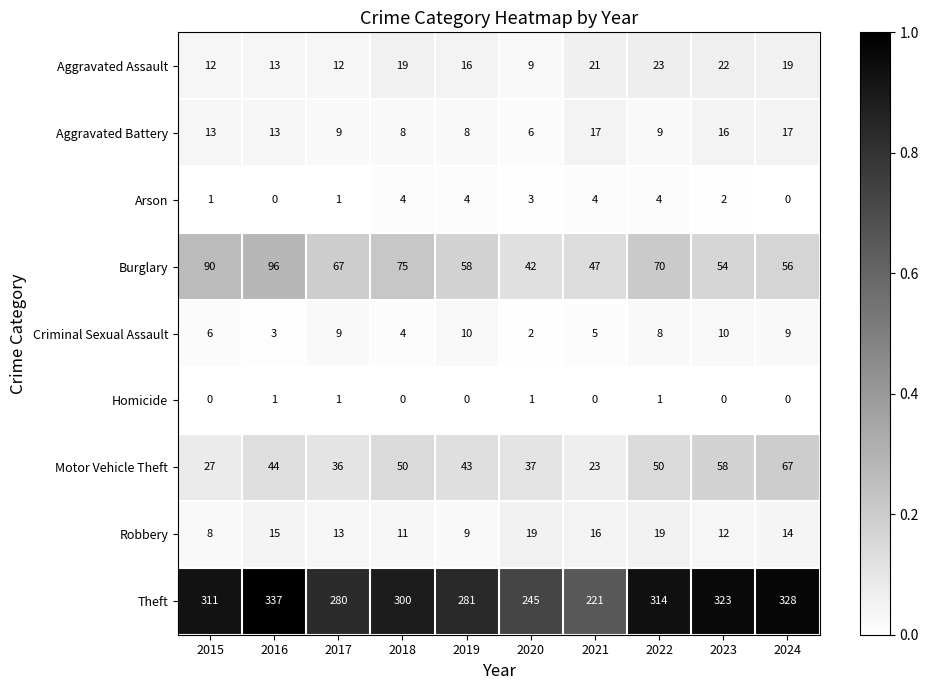

At which category is the sum across all series the highest?

2016